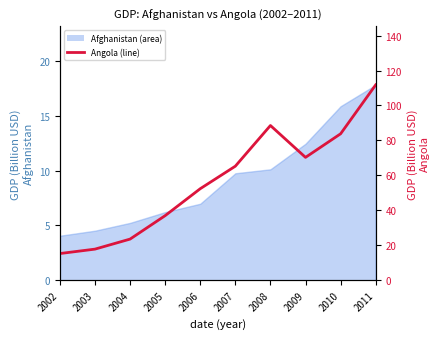

How many data points does each series have?

10